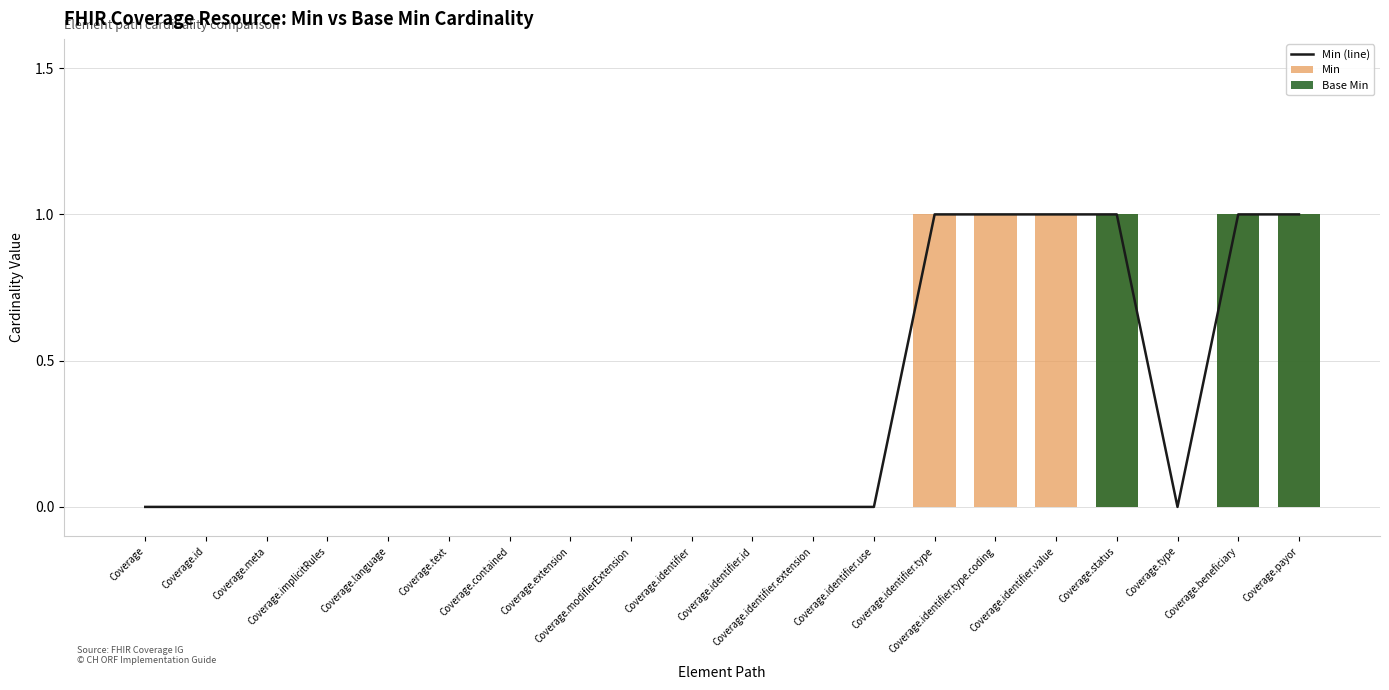

Reading left to right, what are all the values shown in this chart?

Min (line): Coverage=0	Coverage.id=0	Coverage.meta=0	Coverage.implicitRules=0	Coverage.language=0	Coverage.text=0	Coverage.contained=0	Coverage.extension=0	Coverage.modifierExtension=0	Coverage.identifier=0	Coverage.identifier.id=0	Coverage.identifier.extension=0	Coverage.identifier.use=0	Coverage.identifier.type=1	Coverage.identifier.type.coding=1	Coverage.identifier.value=1	Coverage.status=1	Coverage.type=0	Coverage.beneficiary=1	Coverage.payor=1
Min: Coverage=0	Coverage.id=0	Coverage.meta=0	Coverage.implicitRules=0	Coverage.language=0	Coverage.text=0	Coverage.contained=0	Coverage.extension=0	Coverage.modifierExtension=0	Coverage.identifier=0	Coverage.identifier.id=0	Coverage.identifier.extension=0	Coverage.identifier.use=0	Coverage.identifier.type=1	Coverage.identifier.type.coding=1	Coverage.identifier.value=1	Coverage.status=1	Coverage.type=0	Coverage.beneficiary=1	Coverage.payor=1
Base Min: Coverage=0	Coverage.id=0	Coverage.meta=0	Coverage.implicitRules=0	Coverage.language=0	Coverage.text=0	Coverage.contained=0	Coverage.extension=0	Coverage.modifierExtension=0	Coverage.identifier=0	Coverage.identifier.id=0	Coverage.identifier.extension=0	Coverage.identifier.use=0	Coverage.identifier.type=0	Coverage.identifier.type.coding=0	Coverage.identifier.value=0	Coverage.status=1	Coverage.type=0	Coverage.beneficiary=1	Coverage.payor=1